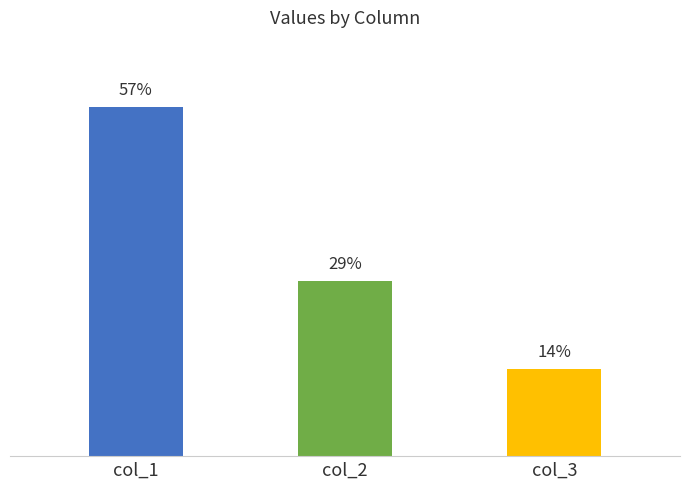

Does the chart contain any negative values?

No